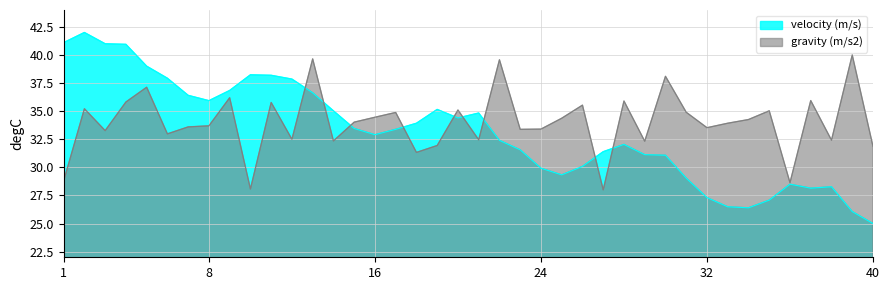

How many values in the gravity (m/s2) series exceed 34?

20